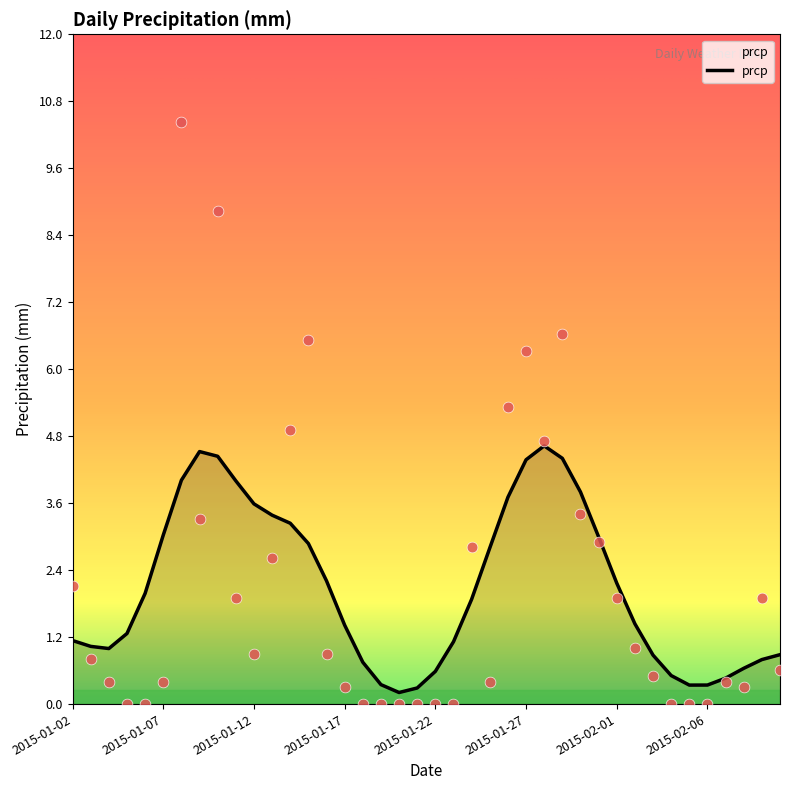

Which has a higher value, 2015-01-19 or 2015-01-25?

2015-01-25